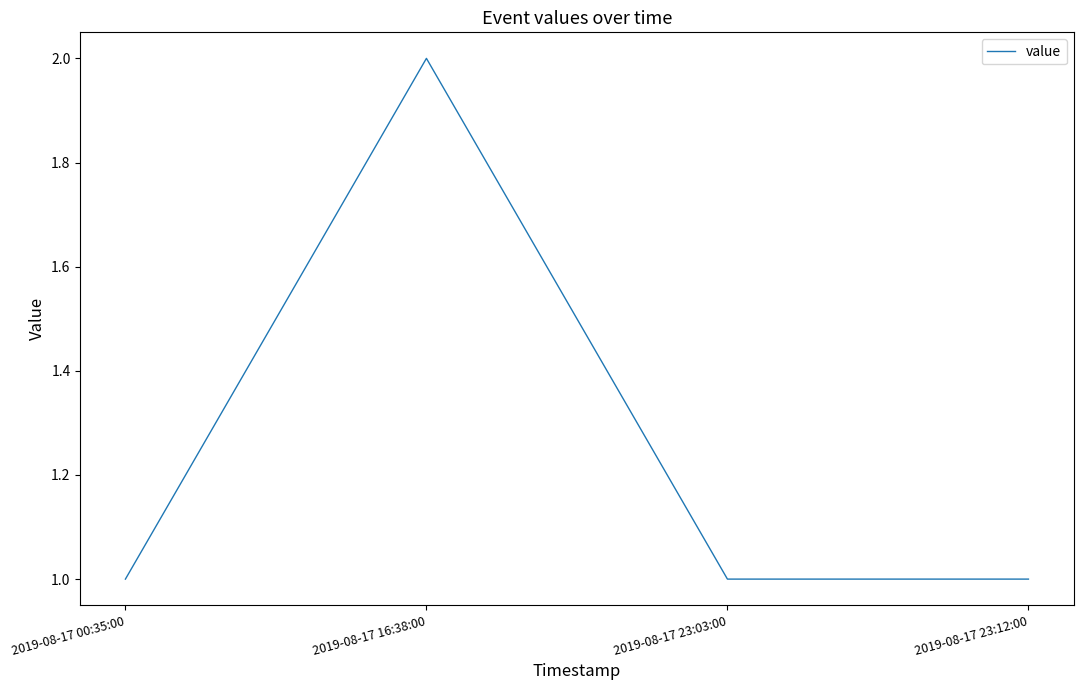

The chart shows a value of 1 at 2019-08-17 16:38:00. True or false?

False